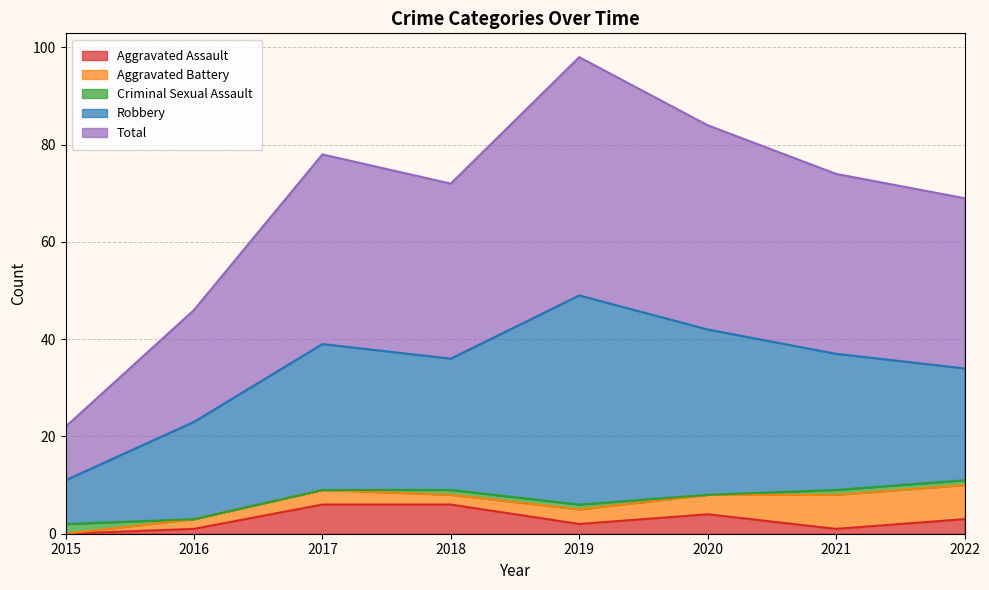

What is the difference between the highest and lowest values at 2020?

42